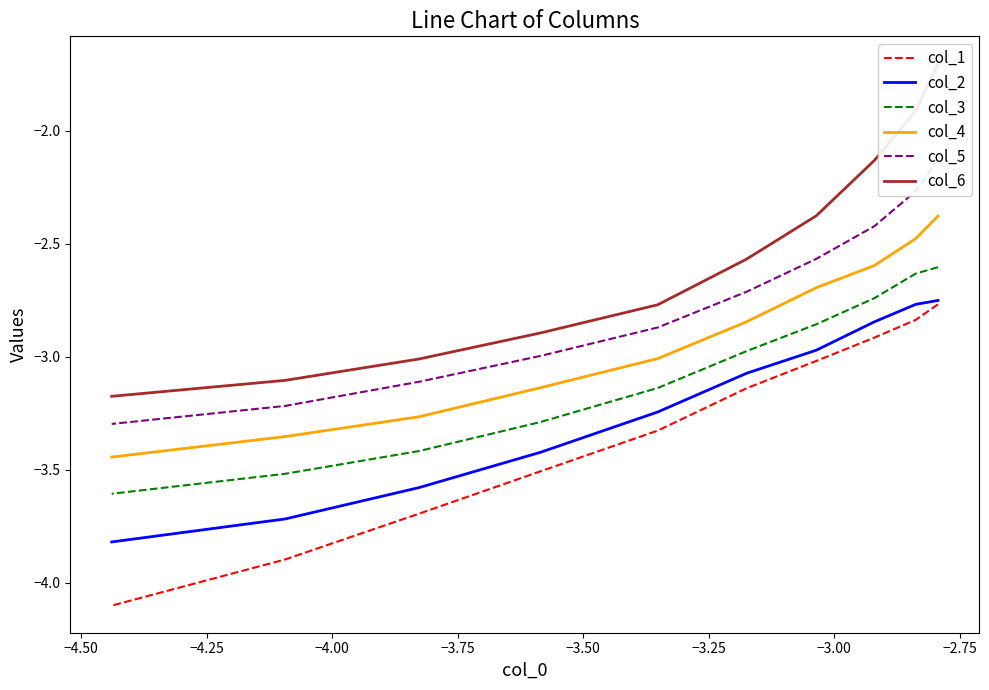

What is the minimum value shown in the chart?

-4.1